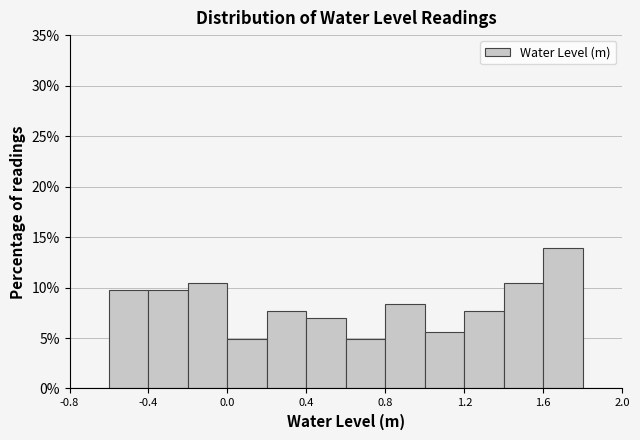

Reading left to right, transcribe this chart: for each bar, give the range it covers on the x-axis and its height. The values are not printed on the chart, so give them approximately, as read against the axis.

-0.8 to -0.6: 0
-0.6 to -0.4: 9.5
-0.4 to -0.2: 9.5
-0.2 to 0.0: 10.5
0.0 to 0.2: 5.0
0.2 to 0.4: 7.5
0.4 to 0.6: 7.0
0.6 to 0.8: 5.0
0.8 to 1.0: 8.5
1.0 to 1.2: 5.5
1.2 to 1.4: 7.5
1.4 to 1.6: 10.5
1.6 to 1.8: 14.0
1.8 to 2.0: 0